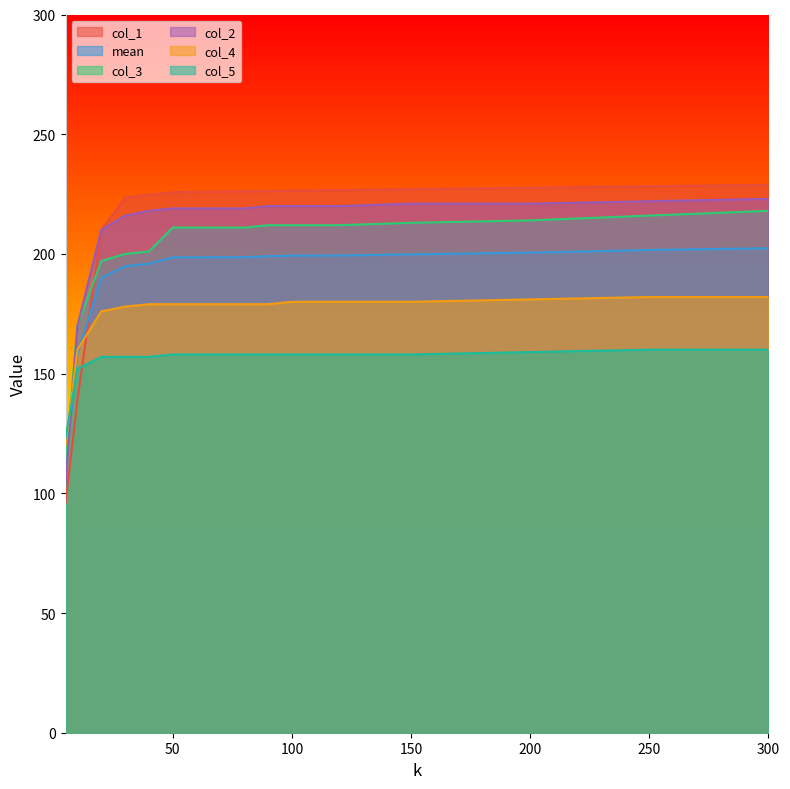

Which series has the largest range (max minus min)?

col_1